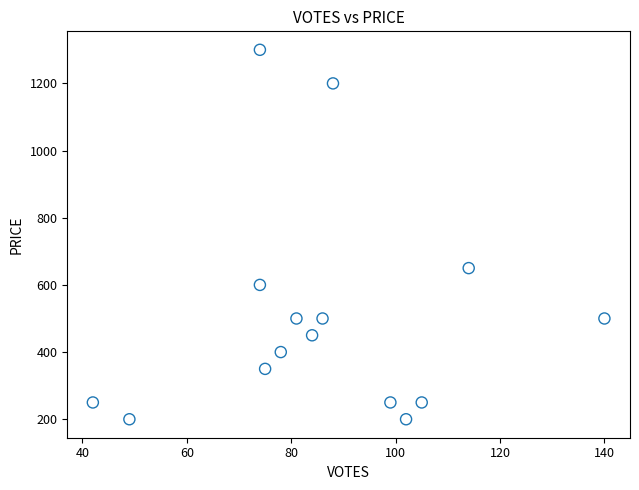

What is the range of Y values (max minus min)?

1100